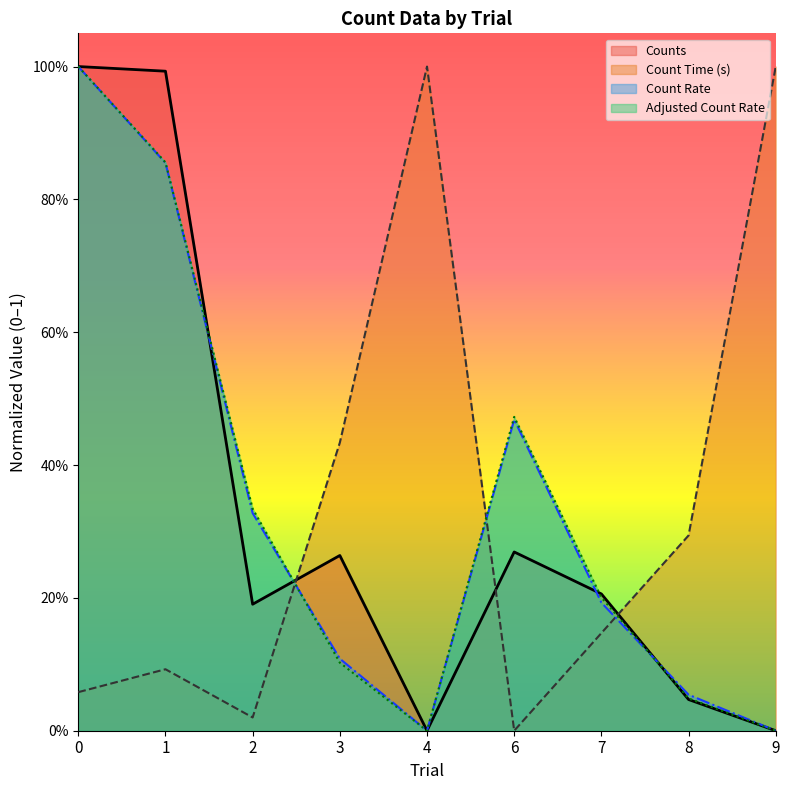

What is the sum of the Counts values at 4 and 7?

0.2